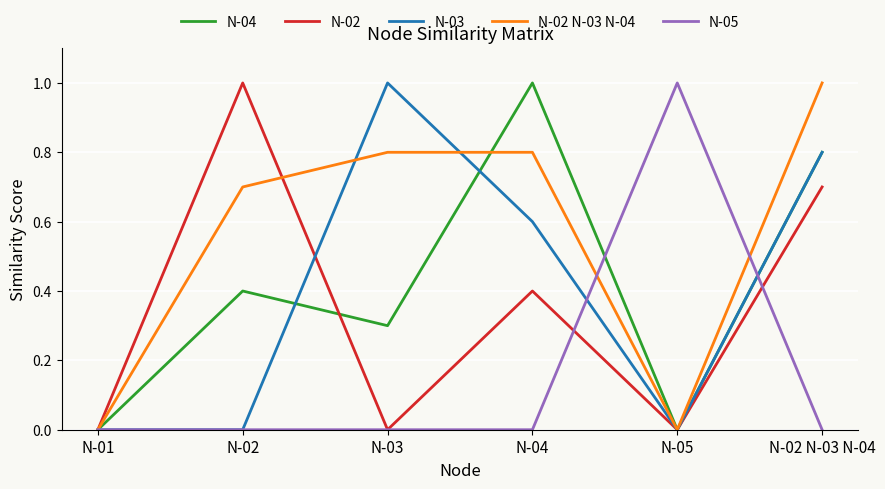

Which series changed the most between N-01 and N-04?

N-04